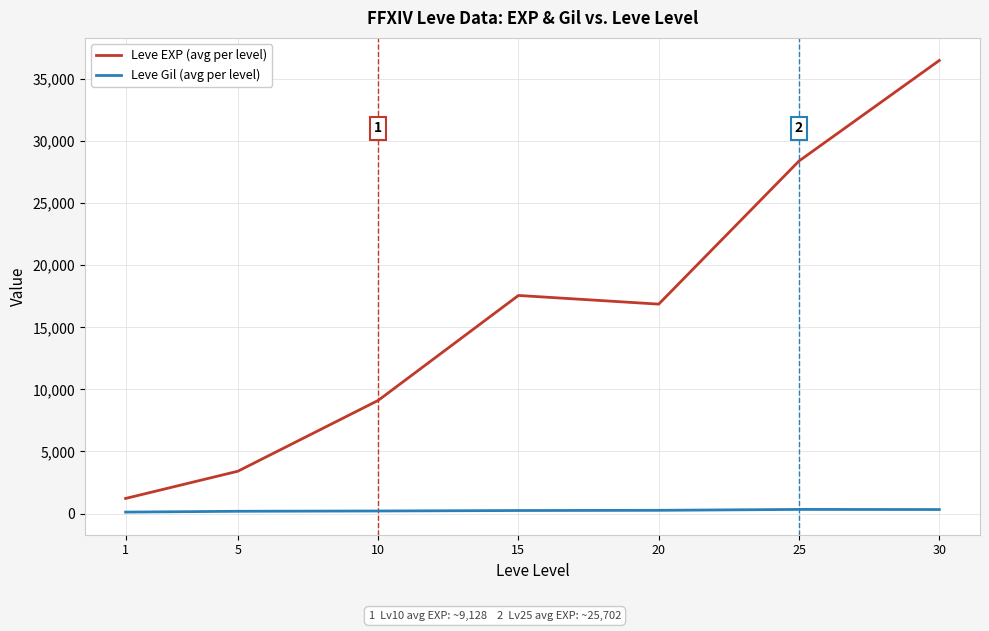

Which series changed the most between 25 and 30?

Leve EXP (avg per level)